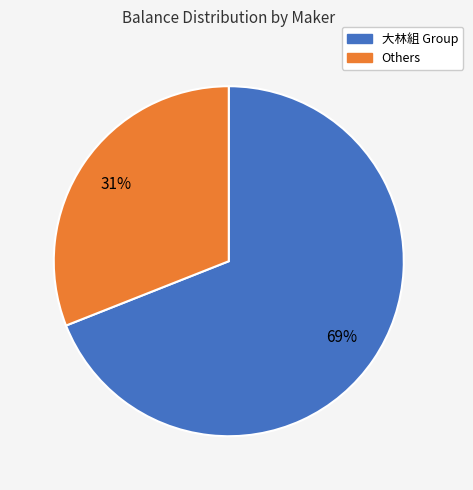

Is there any slice that represents more than half of the pie?

Yes